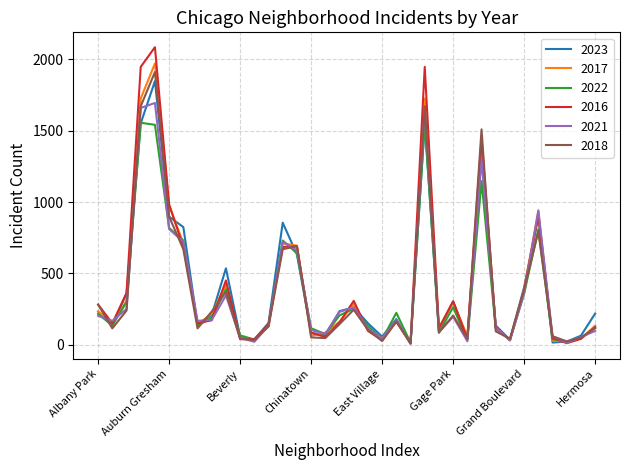

Which series has the largest range (max minus min)?

2016